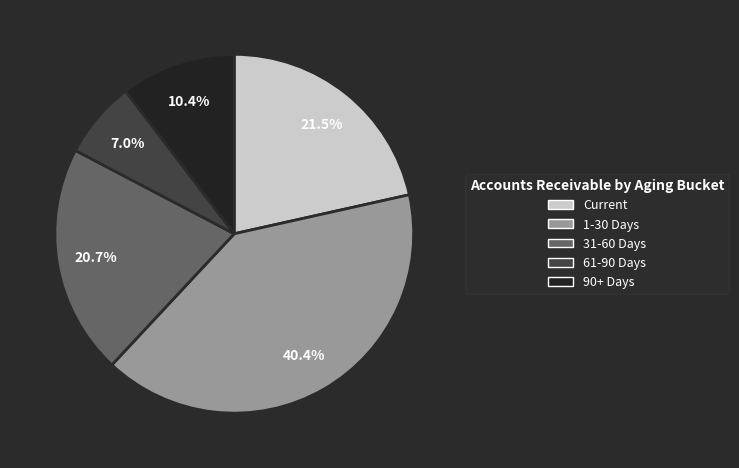

What is the smallest slice in the pie chart?

61-90 Days